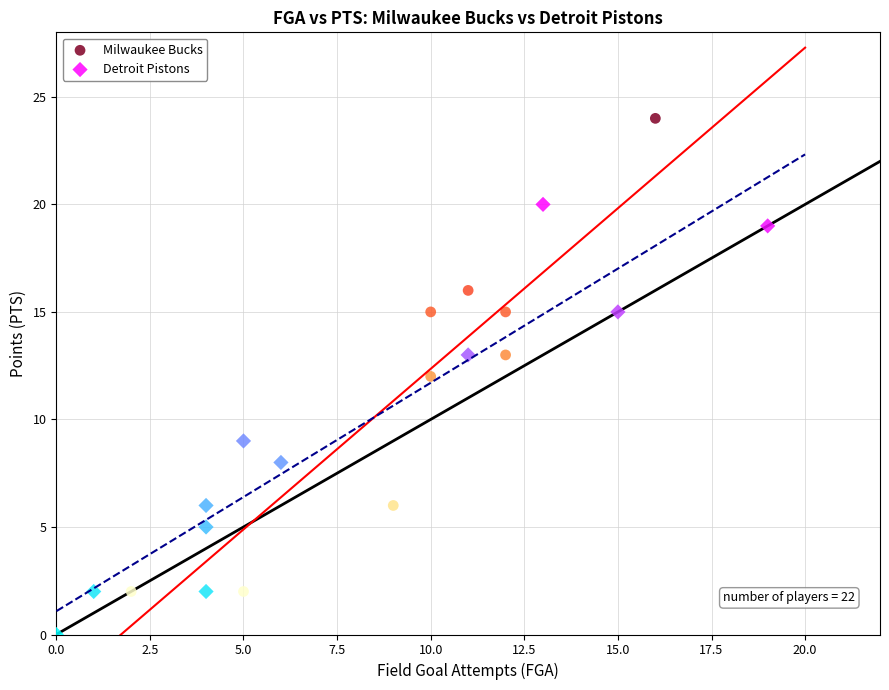

Which series has the widest spread of Y values?

Milwaukee Bucks